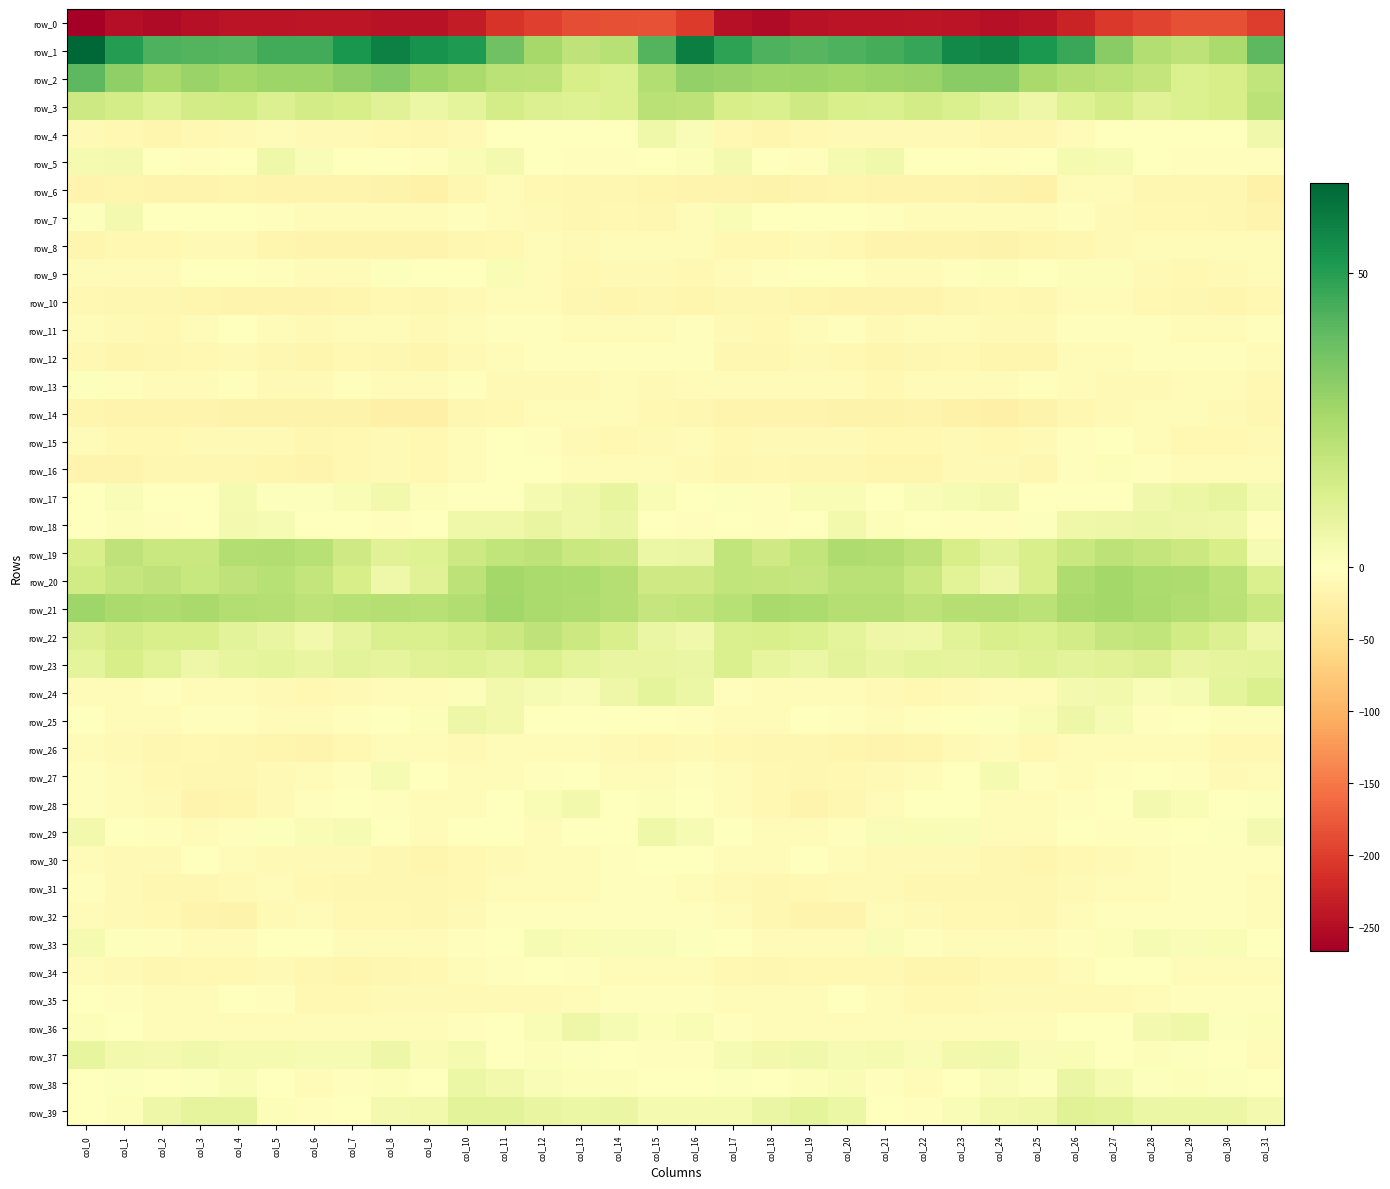

Which has a higher value, col_4 or col_6?

col_6